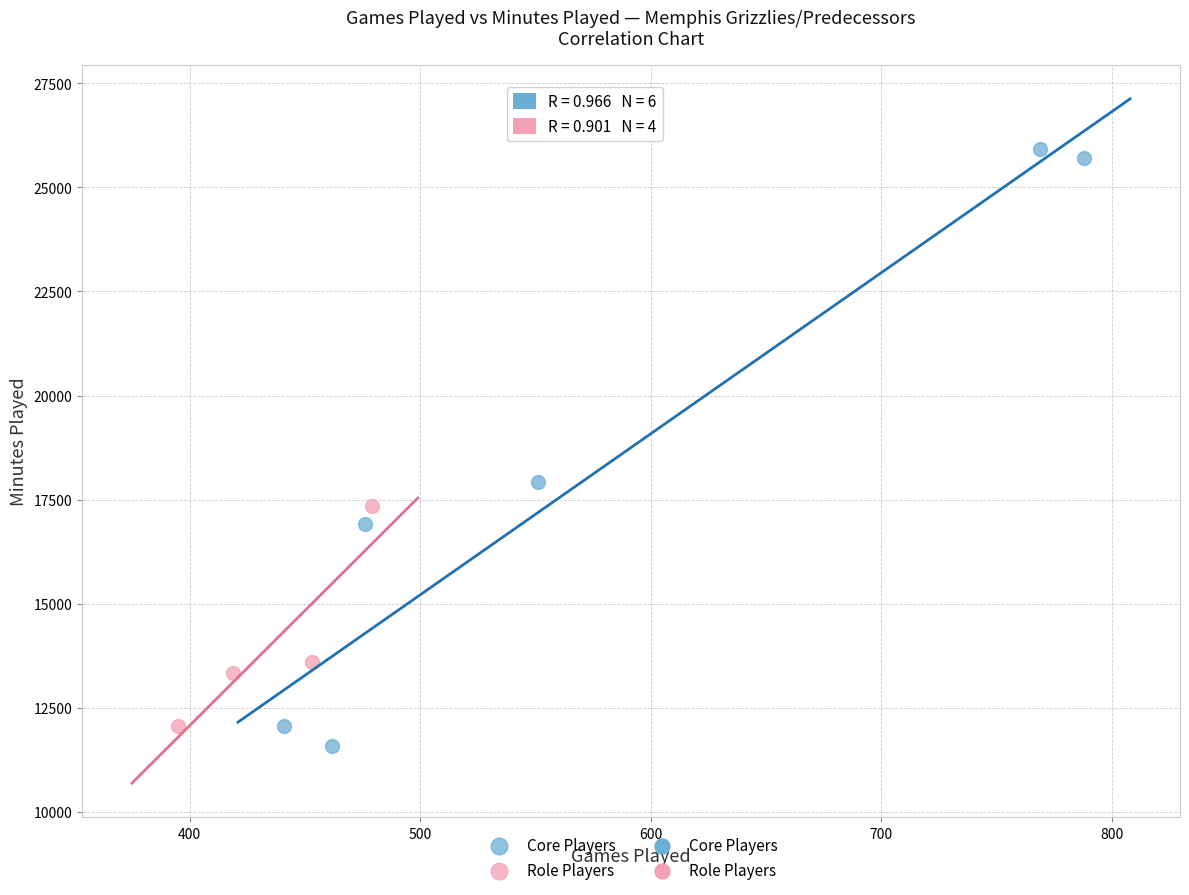

Which series has the largest Y range (max minus min)?

Core Players